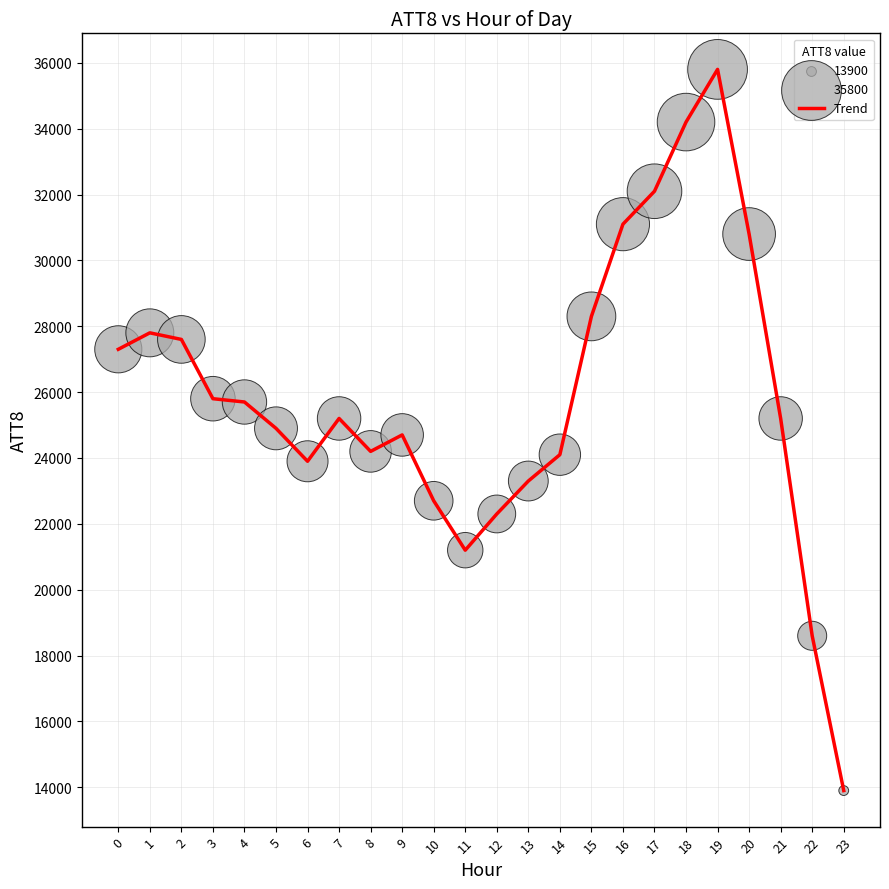

What is the difference between the maximum and minimum values?

21900